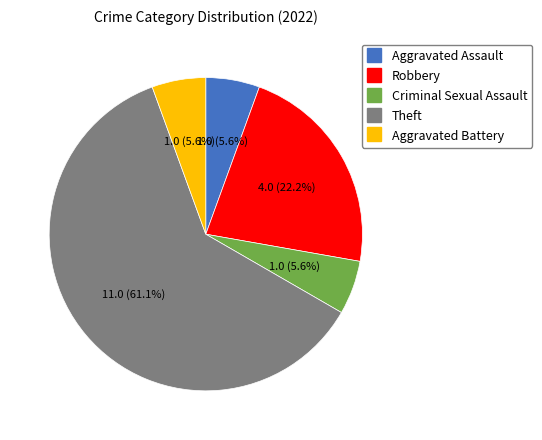

Is there a majority slice in this chart?

Yes